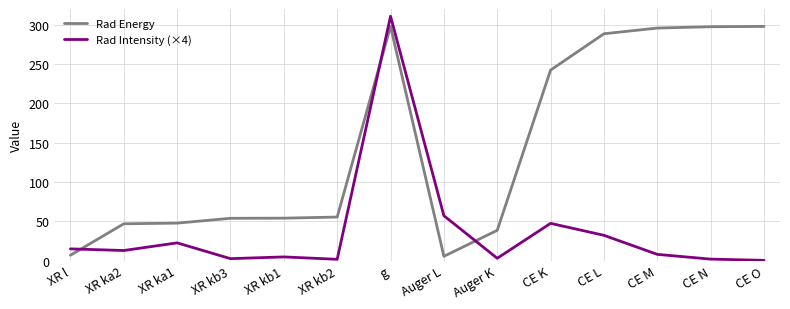

At which category is the sum across all series the highest?

g